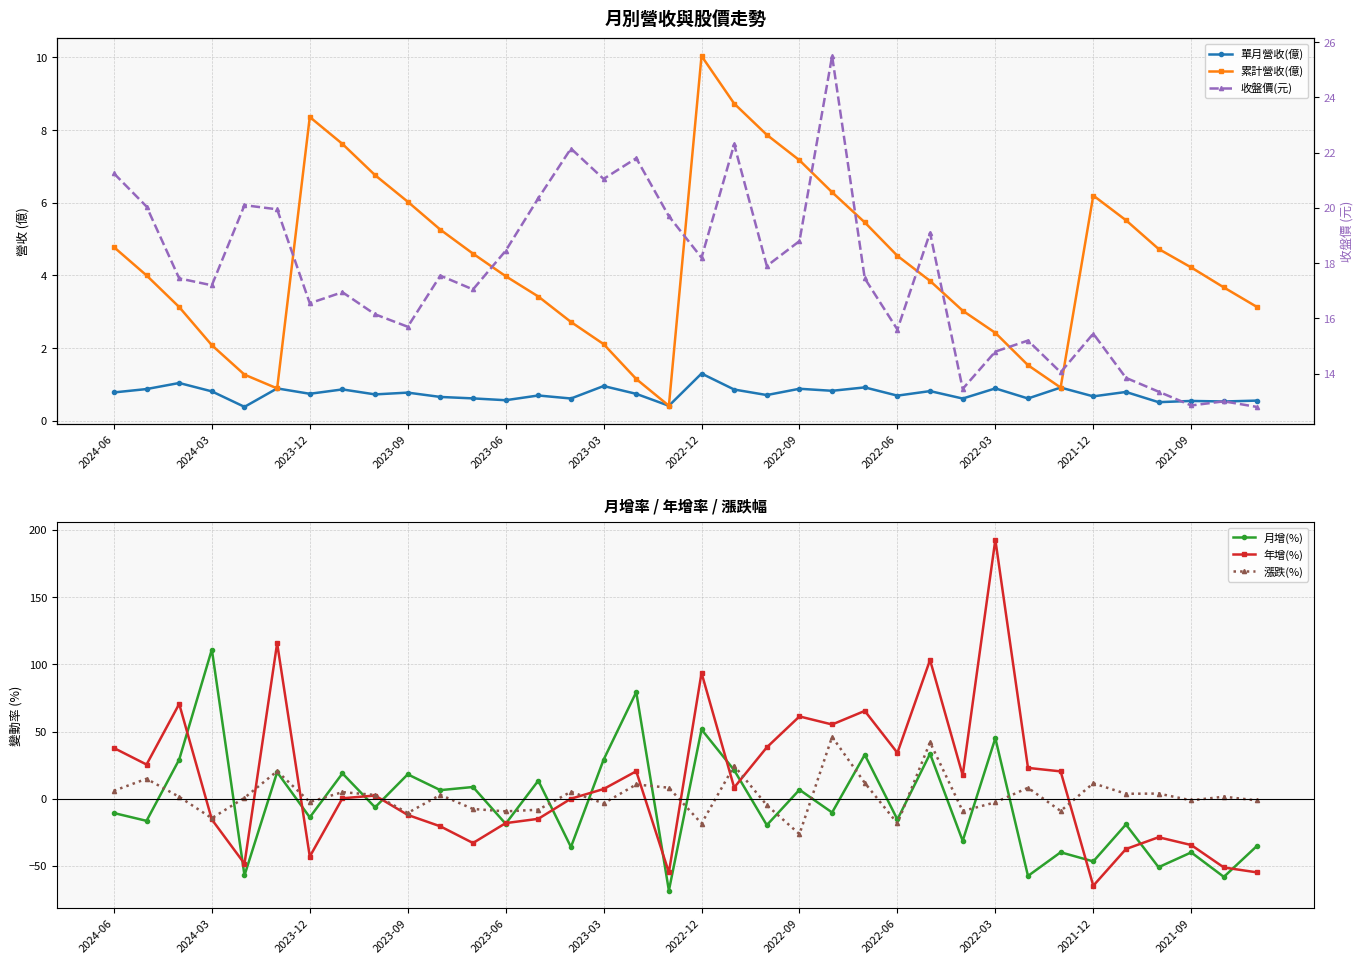

At which category does 漲跌(%) reach its first local valley?

2024-03